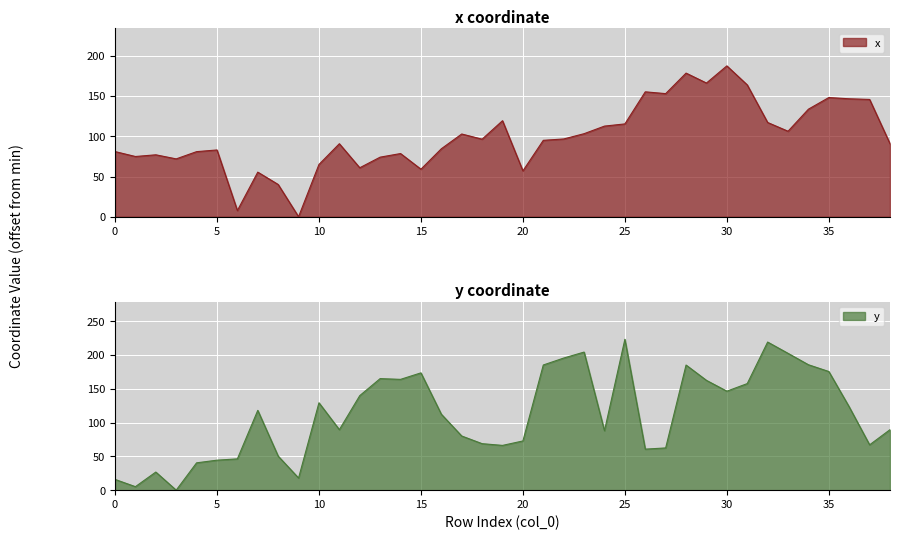

At which label is y closest to 111?

16